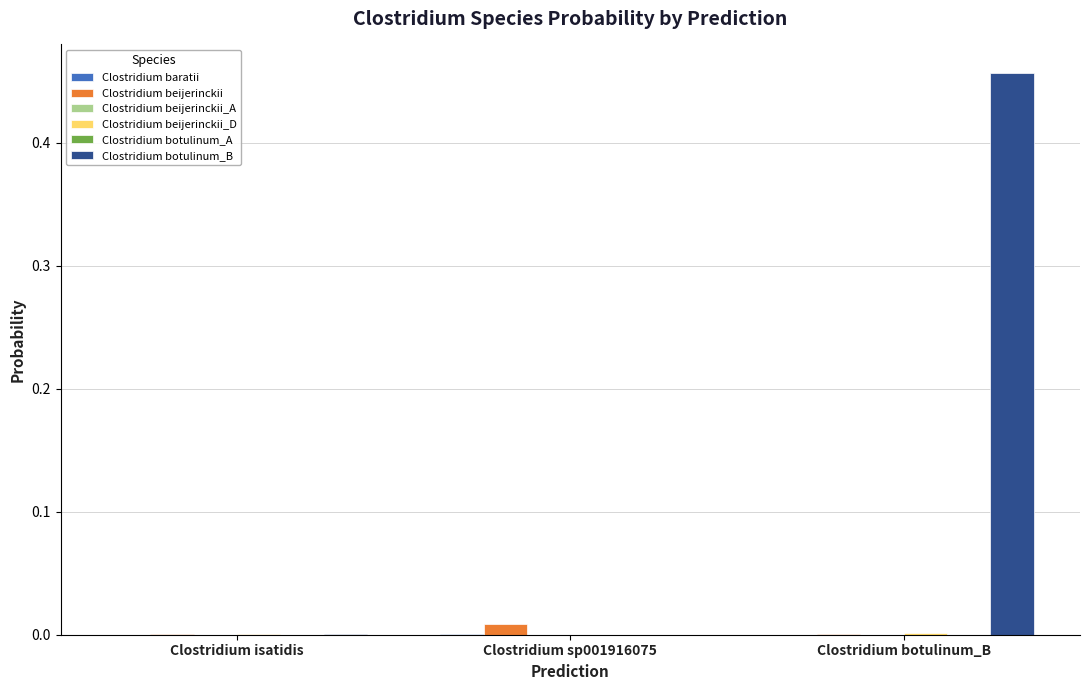

Between Clostridium isatidis and Clostridium botulinum_B, which series saw the biggest shift?

Clostridium botulinum_B